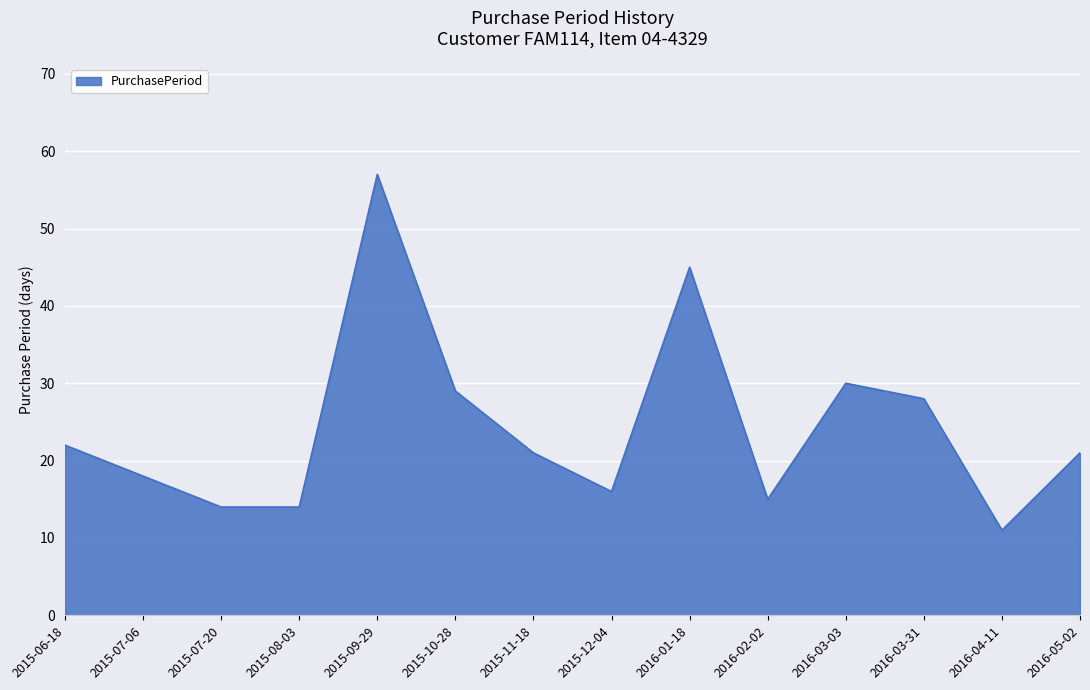

The chart shows a value of 34 at 2015-06-18. True or false?

False